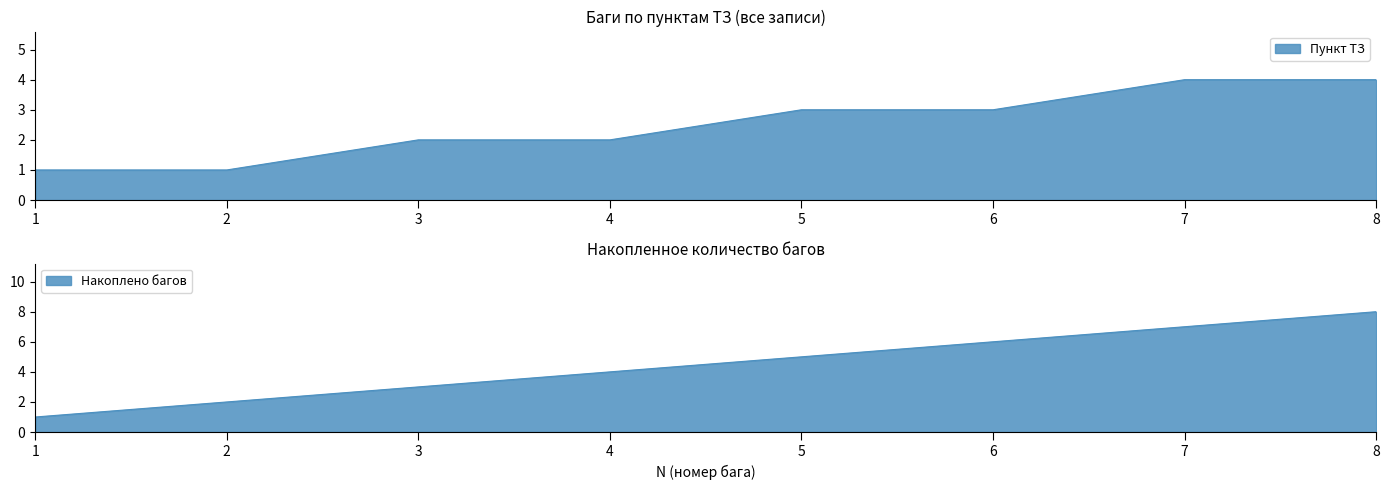

How many lines are shown in the chart?

1